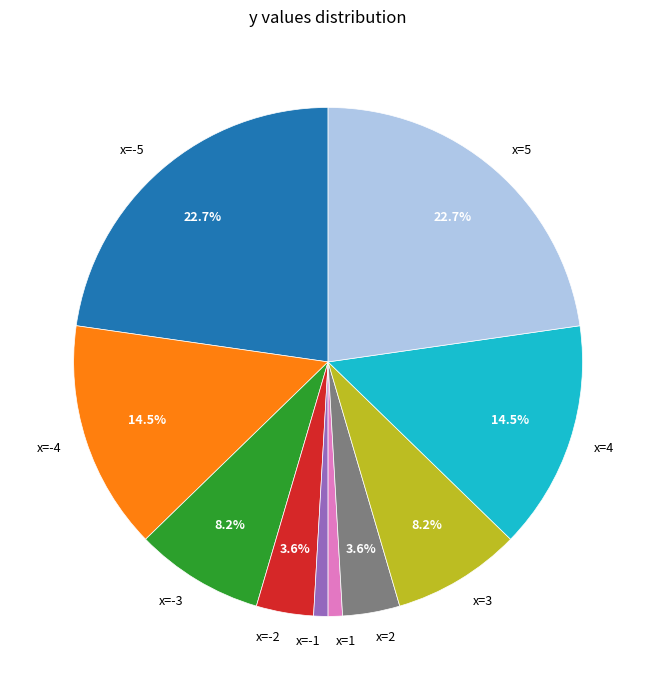

To the nearest percent, what portion does x=-3 represent?

8%